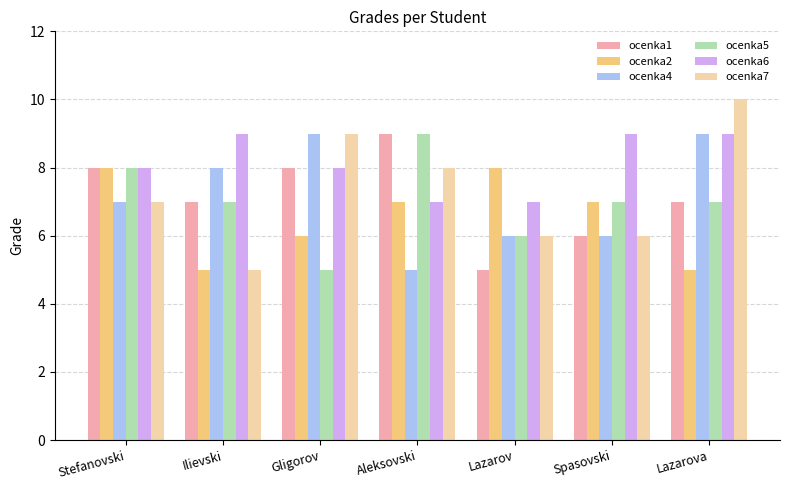

Reading left to right, list all the values displayed in this chart.

ocenka1: Stefanovski=8	Ilievski=7	Gligorov=8	Aleksovski=9	Lazarov=5	Spasovski=6	Lazarova=7
ocenka2: Stefanovski=8	Ilievski=5	Gligorov=6	Aleksovski=7	Lazarov=8	Spasovski=7	Lazarova=5
ocenka4: Stefanovski=7	Ilievski=8	Gligorov=9	Aleksovski=5	Lazarov=6	Spasovski=6	Lazarova=9
ocenka5: Stefanovski=8	Ilievski=7	Gligorov=5	Aleksovski=9	Lazarov=6	Spasovski=7	Lazarova=7
ocenka6: Stefanovski=8	Ilievski=9	Gligorov=8	Aleksovski=7	Lazarov=7	Spasovski=9	Lazarova=9
ocenka7: Stefanovski=7	Ilievski=5	Gligorov=9	Aleksovski=8	Lazarov=6	Spasovski=6	Lazarova=10